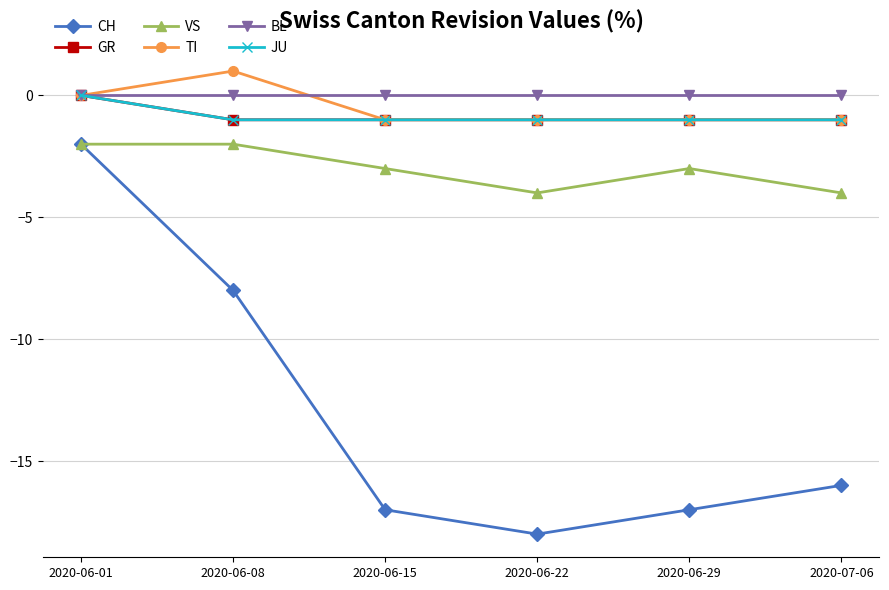

Does the chart have visible grid lines?

Yes